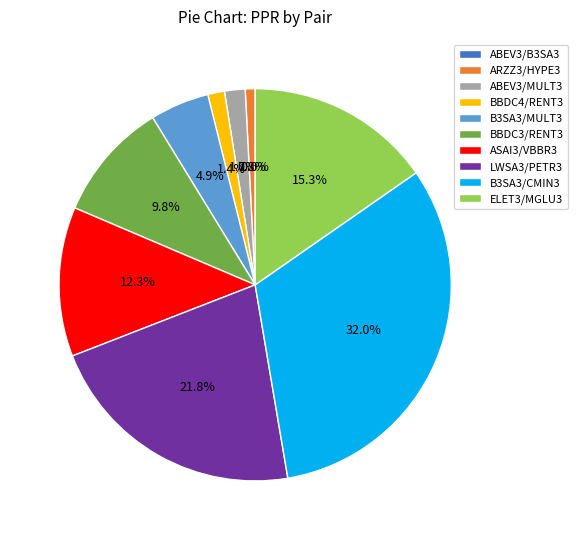

What percentage is NOT represented by BBDC3/RENT3?

90.2%